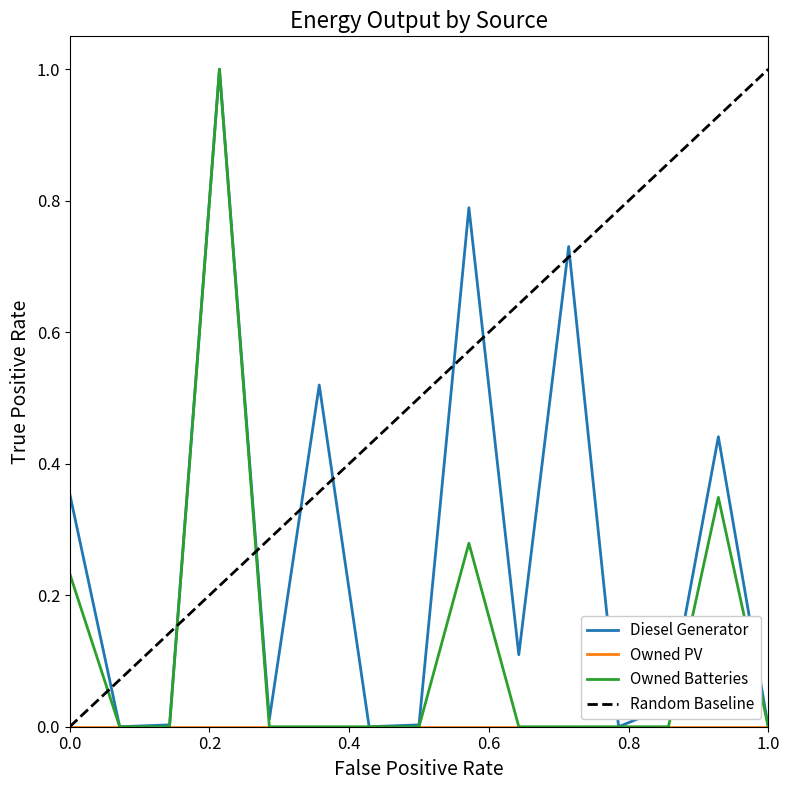

What is the maximum value for Owned Batteries?

1.0